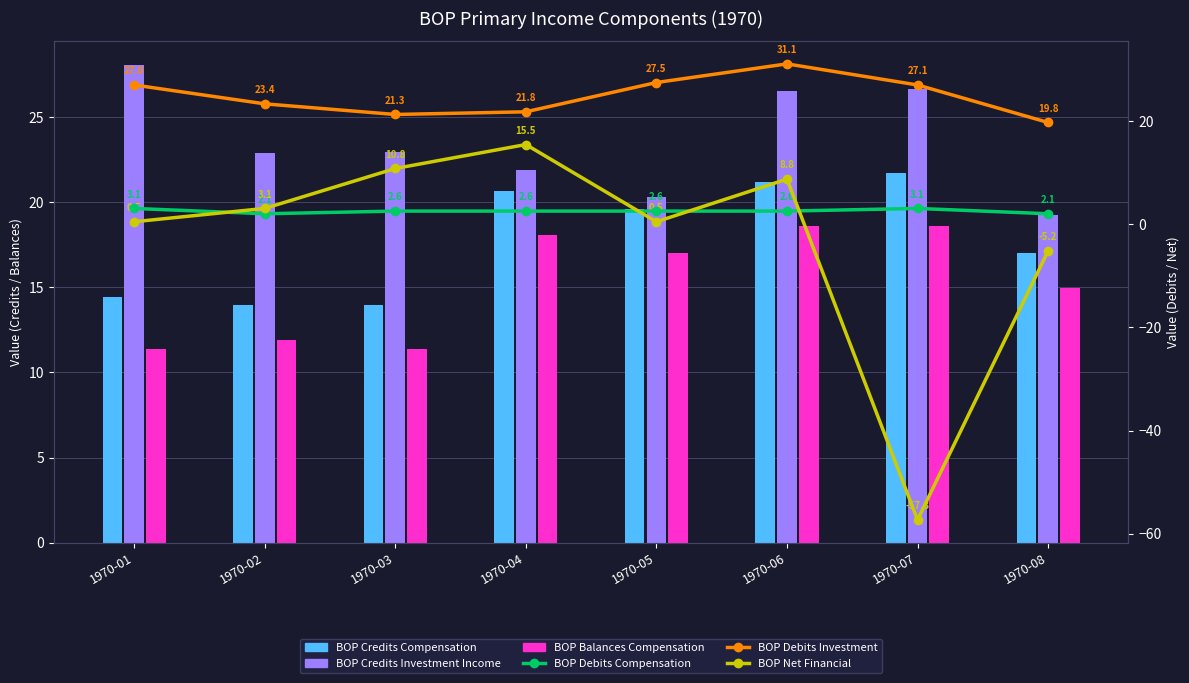

Does the chart contain stacked bars?

No